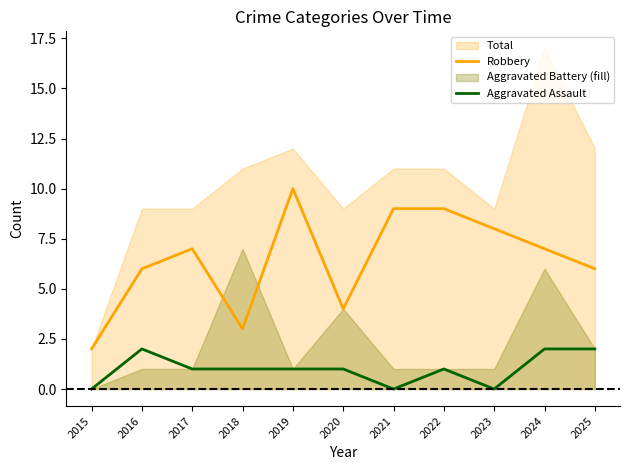

True or false: Robbery has a value of 2 at 2018.

False